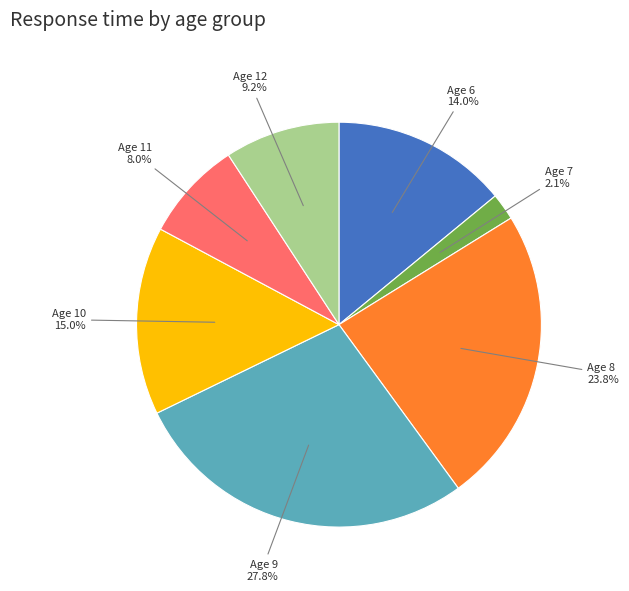

Between Age 7 and Age 9, which is larger?

Age 9